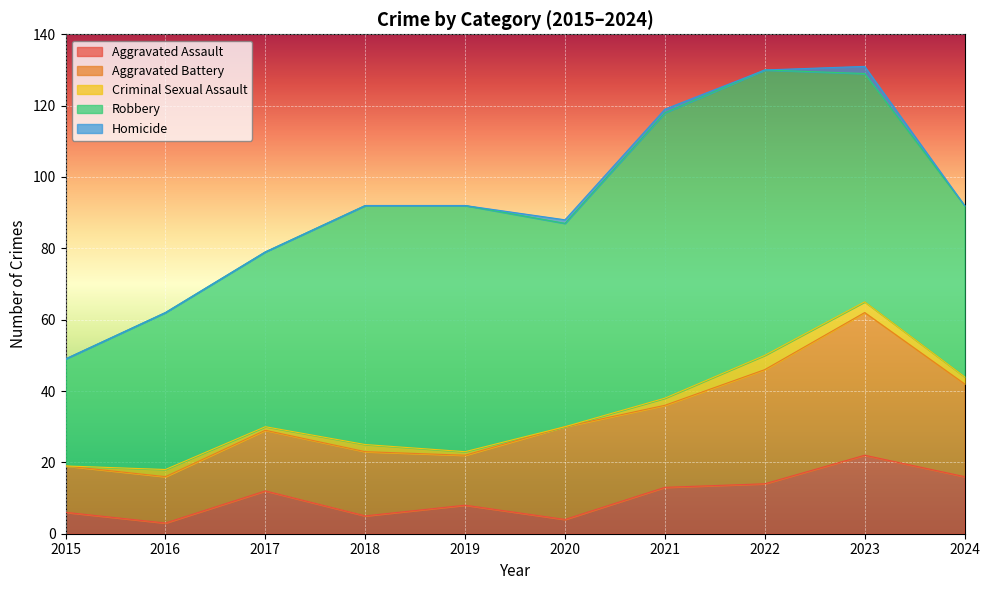

What is the greatest value displayed?

80